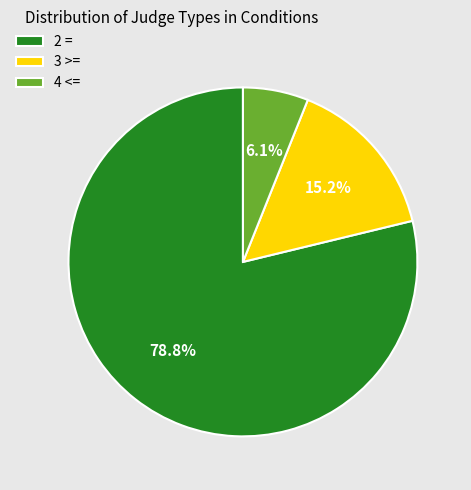

Rank the categories by value from lowest to highest.

4 <=, 3 >=, 2 =